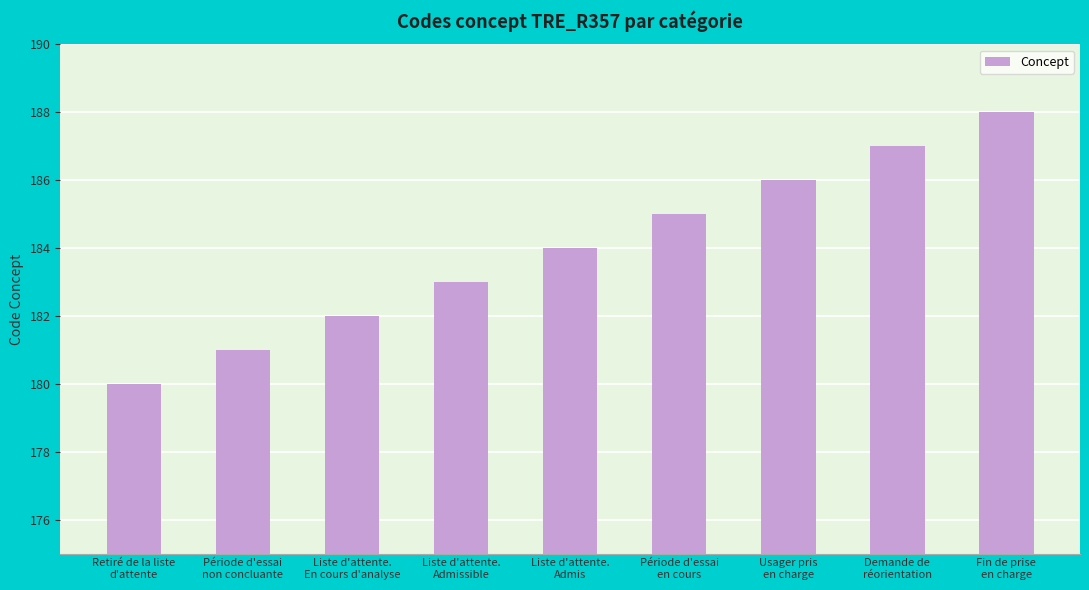

At which label is the value closest to 184?

Liste d'attente.
Admis